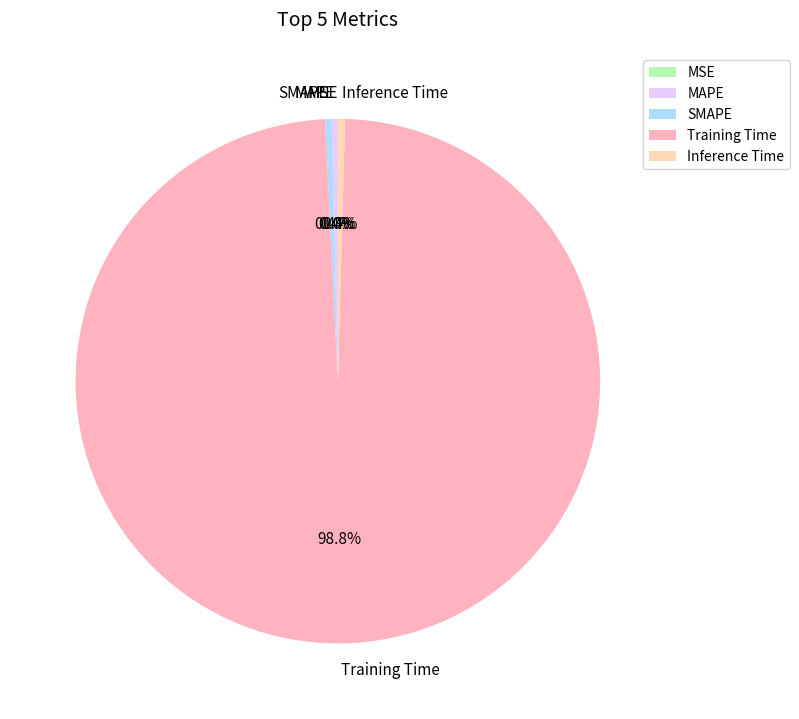

Is Training Time the majority of the pie?

Yes